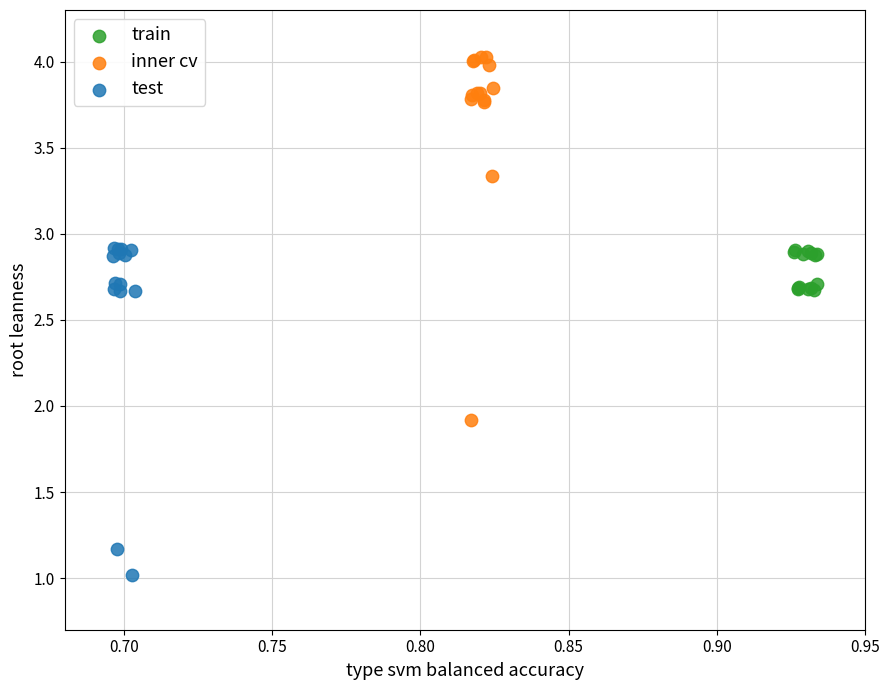

Which series reaches the minimum Y coordinate?

test